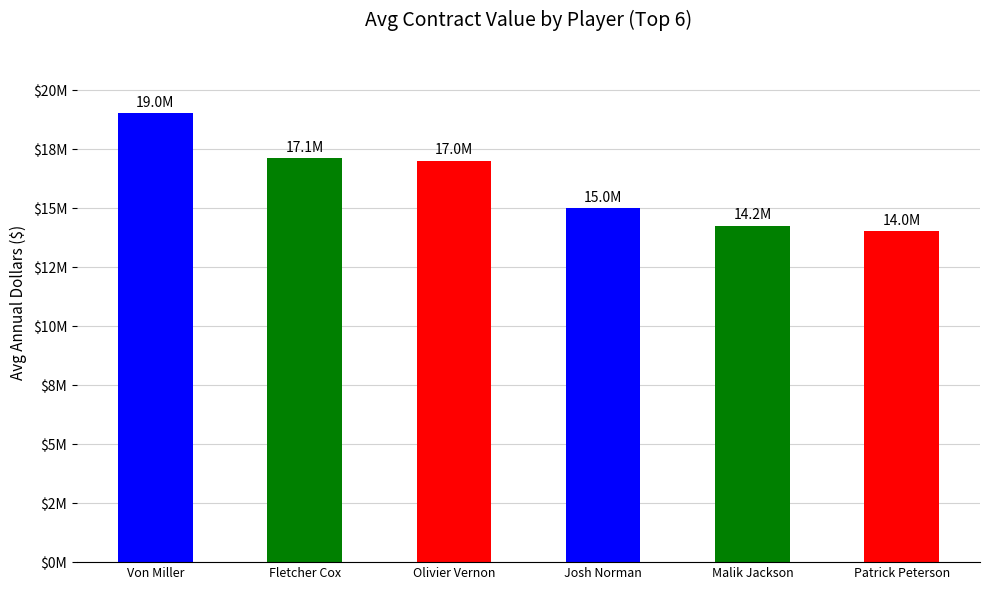

True or false: the data shows 17100000 at Fletcher Cox.

True